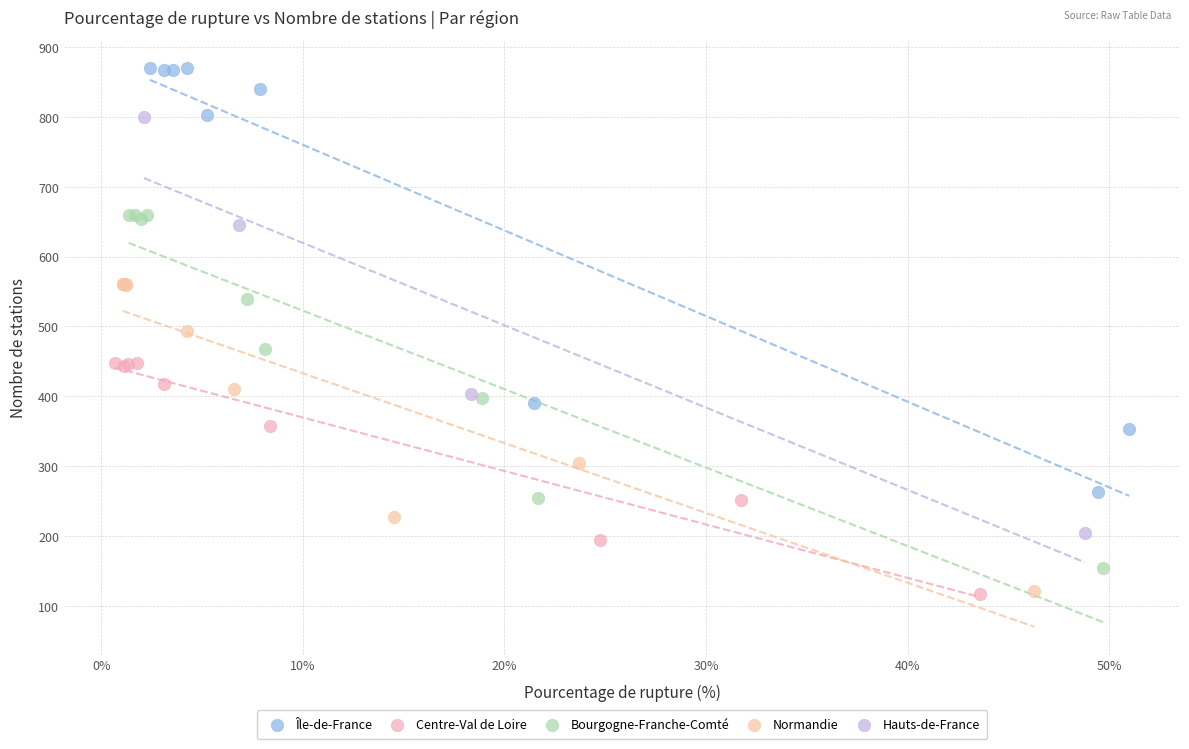

Which series has the widest spread of Y values?

Île-de-France